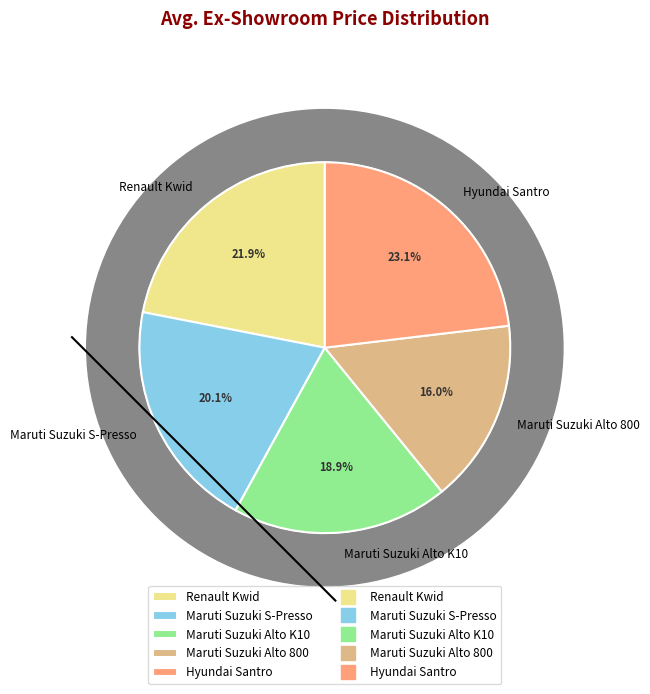

Is it true that Maruti Suzuki S-Presso is 11% of the pie?

False